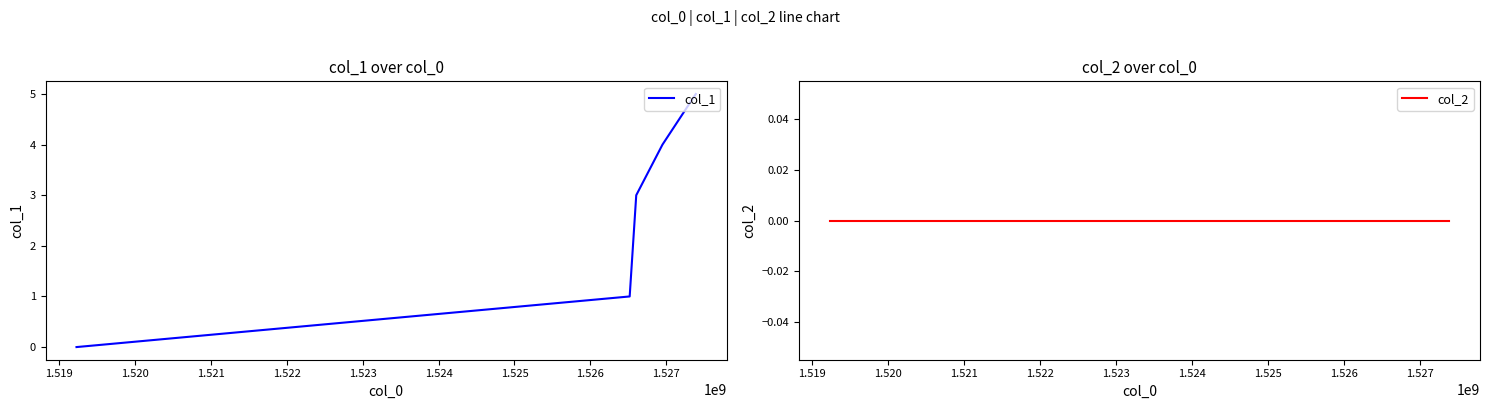

At how many categories does at least one series exceed 3?

2